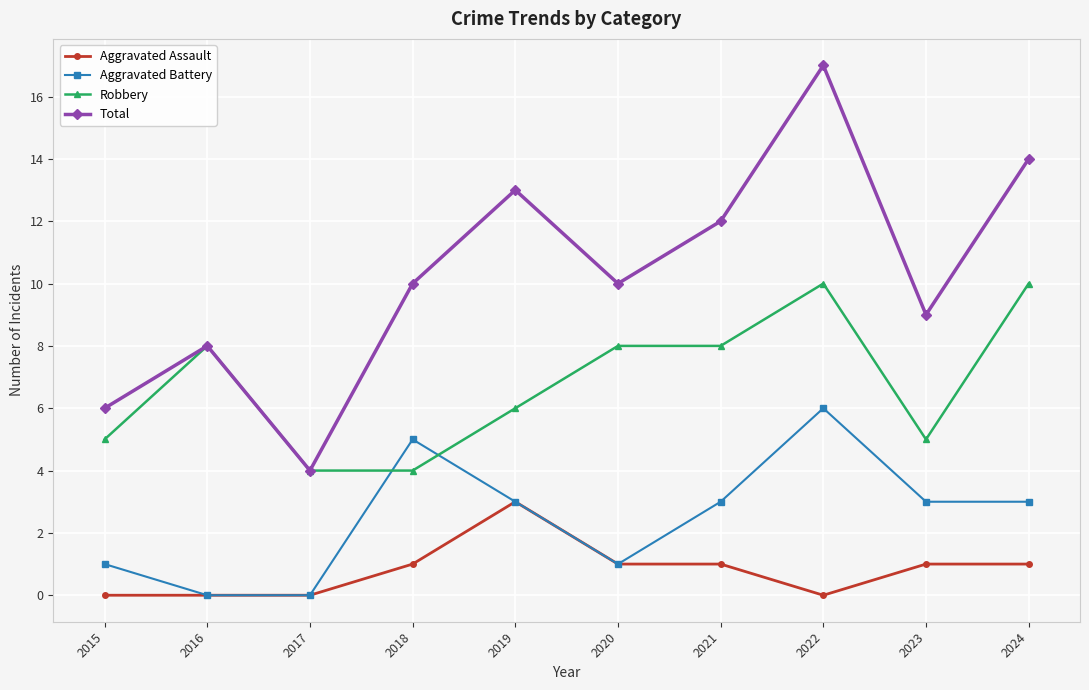

What is the difference between the maximum and second lowest values in the Aggravated Battery series?

6